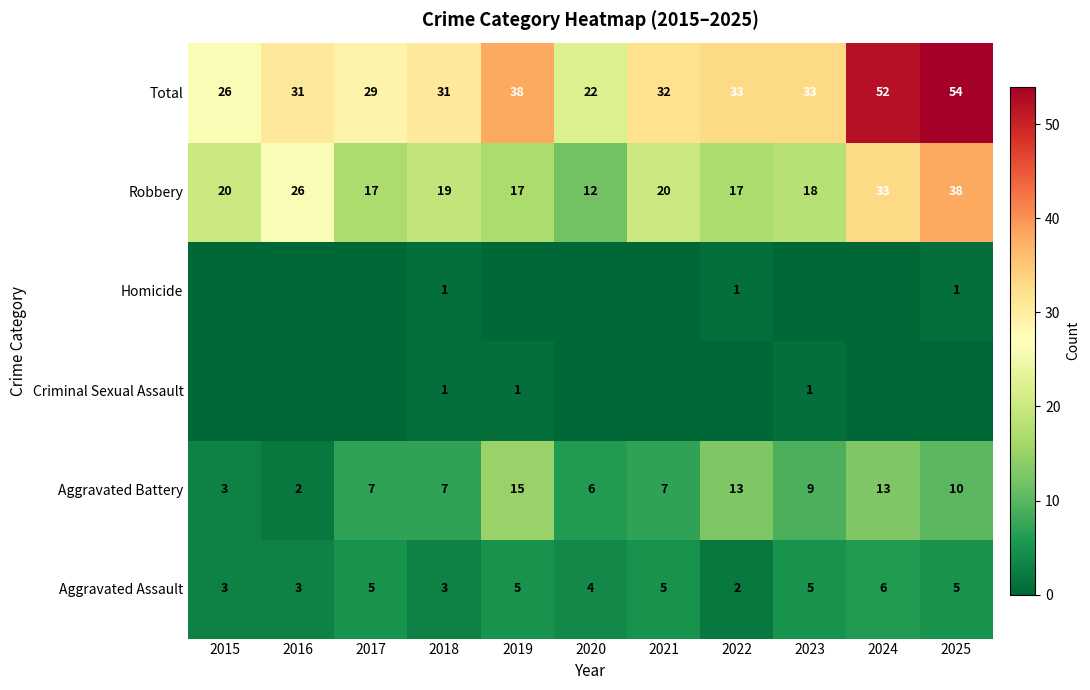

The Total series shows 33 at 2022. True or false?

True